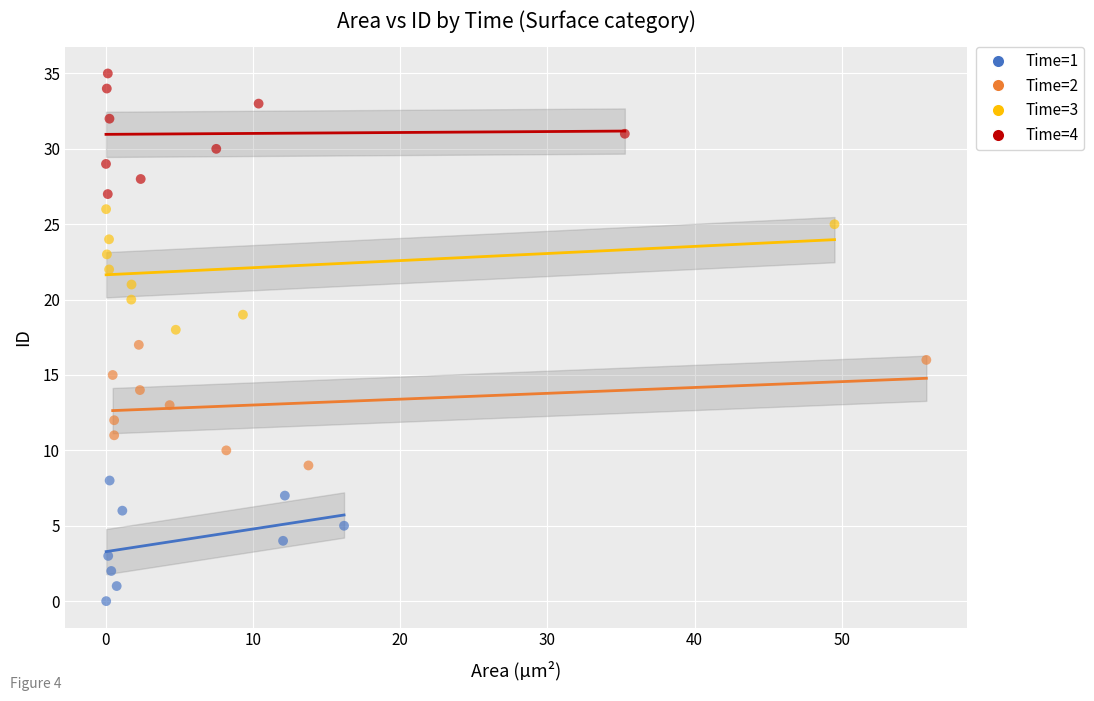

Which series contains the lowest Y value?

Time=1